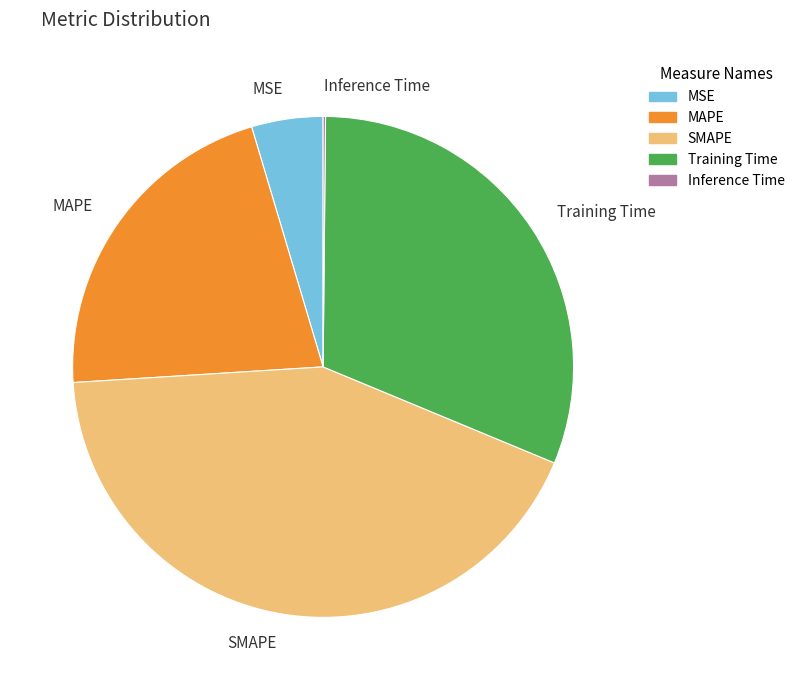

Which slice is the largest?

SMAPE